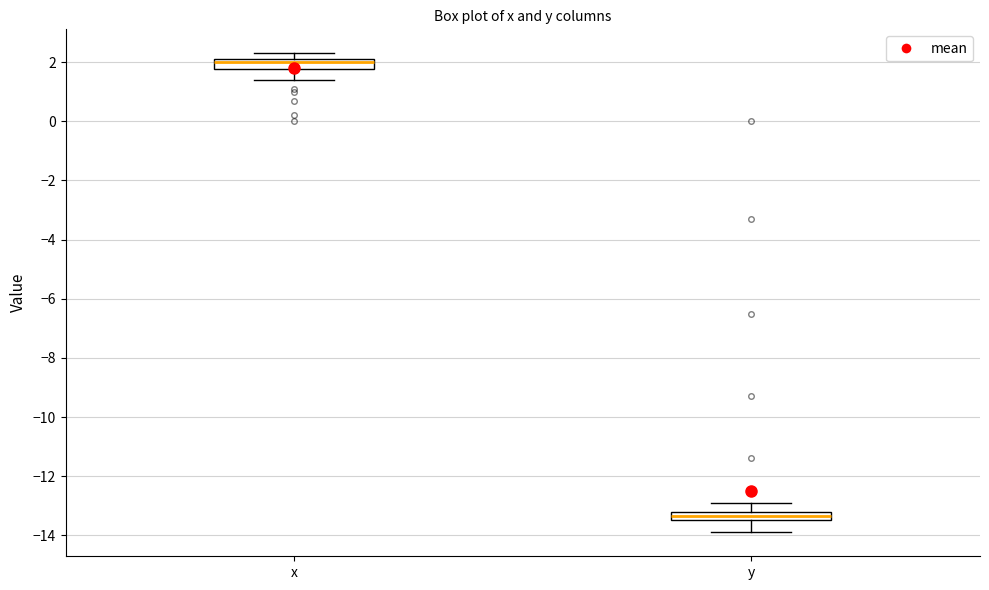

Reading left to right, transcribe this box plot: for each box, give where its median line is, the range the box spans, and where its two whiskers end, as read against the y-axis. The values are not printed on the chart, so give them approximately, as read against the axis.

x: median 2.0, box 1.8 to 2.2, whiskers 1.4 to 2.4
y: median -13.4 (inside the box), box -13.4 to -13.2, whiskers -13.8 to -12.8